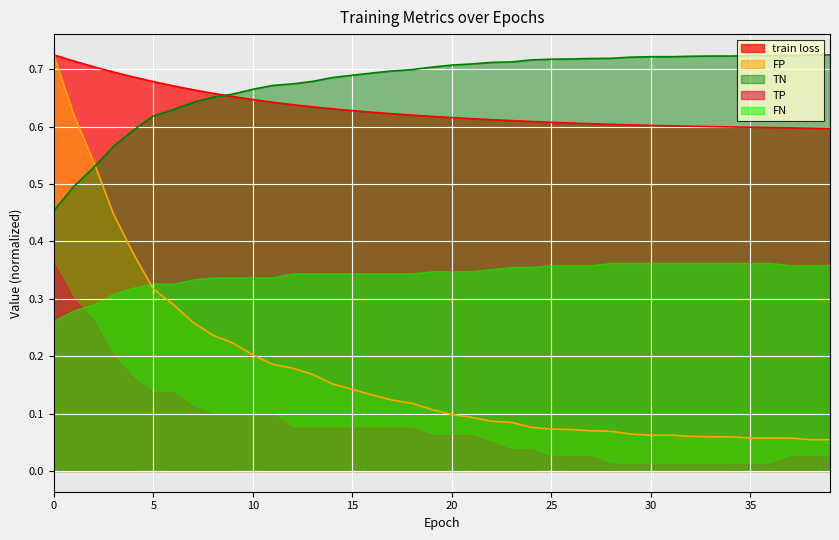

True or false: TP and FP intersect in this chart.

False